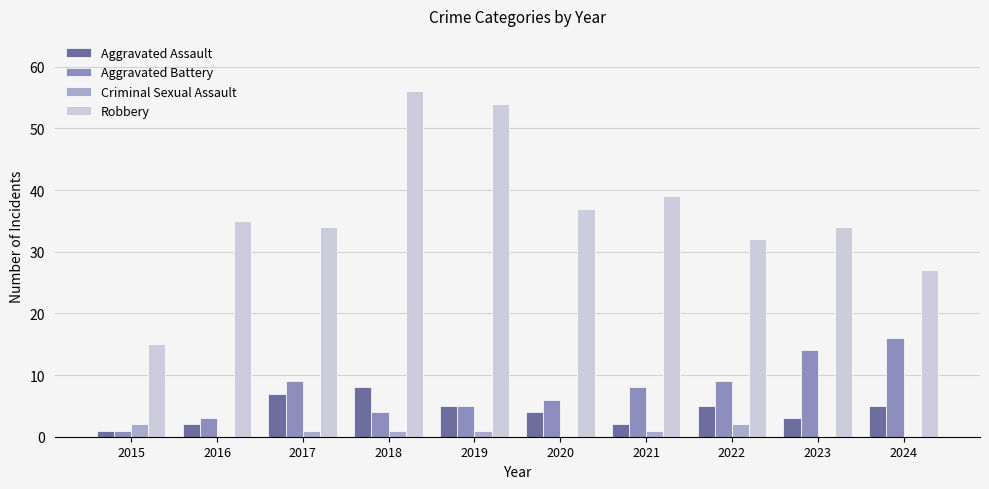

Read the Aggravated Assault value at 2021.

2